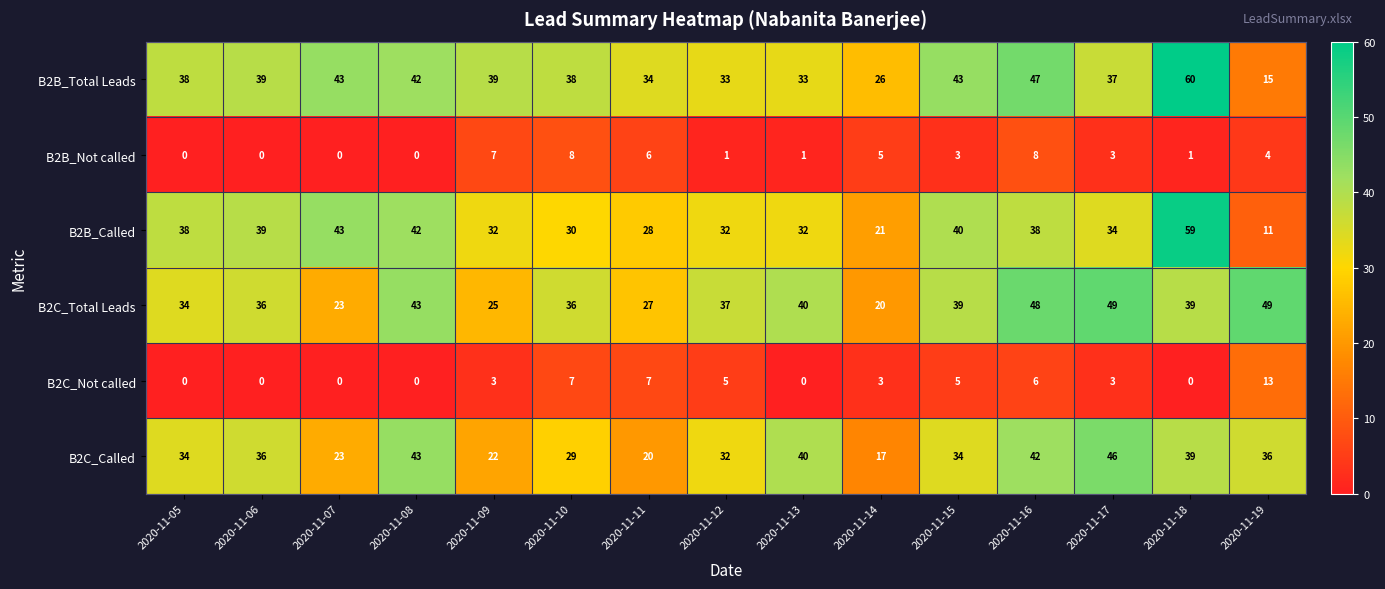

Rank the series by their maximum value, from highest to lowest.

B2B_Total Leads, B2B_Called, B2C_Total Leads, B2C_Called, B2C_Not called, B2B_Not called